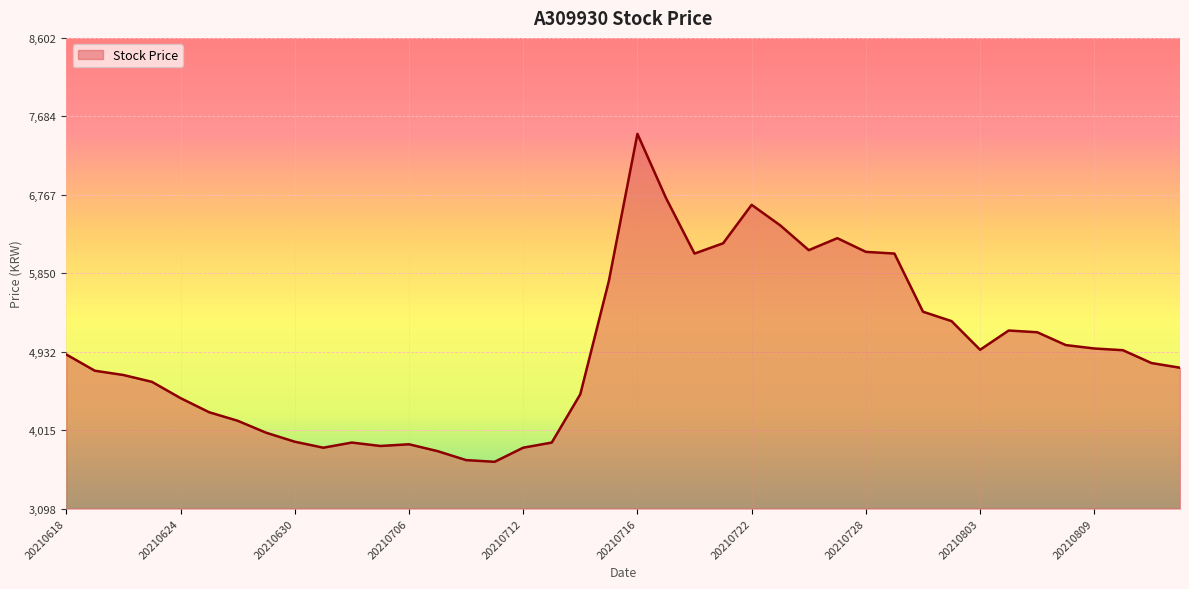

What is the difference between the maximum and minimum values?

3835